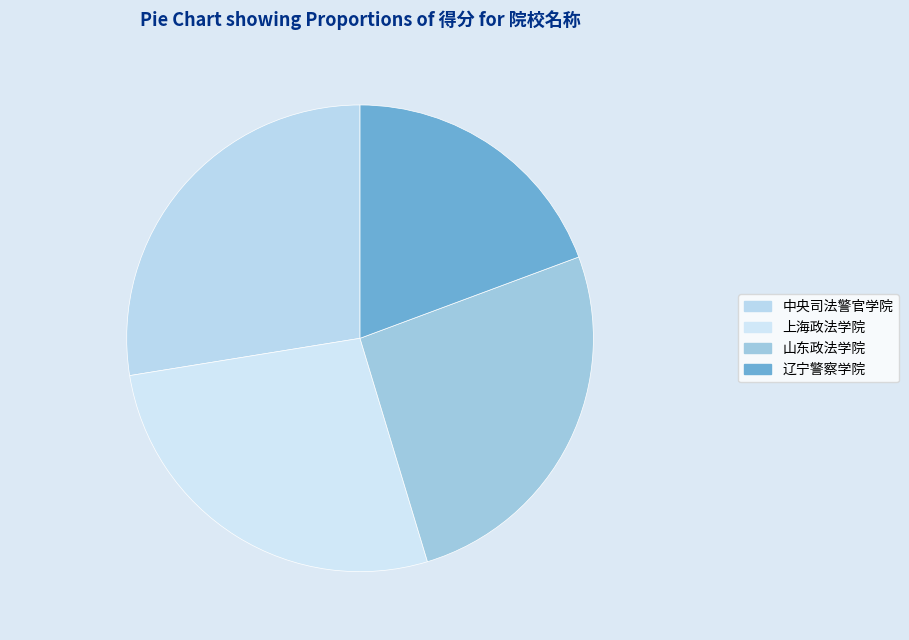

True or false: 山东政法学院 accounts for 20% of the total.

False